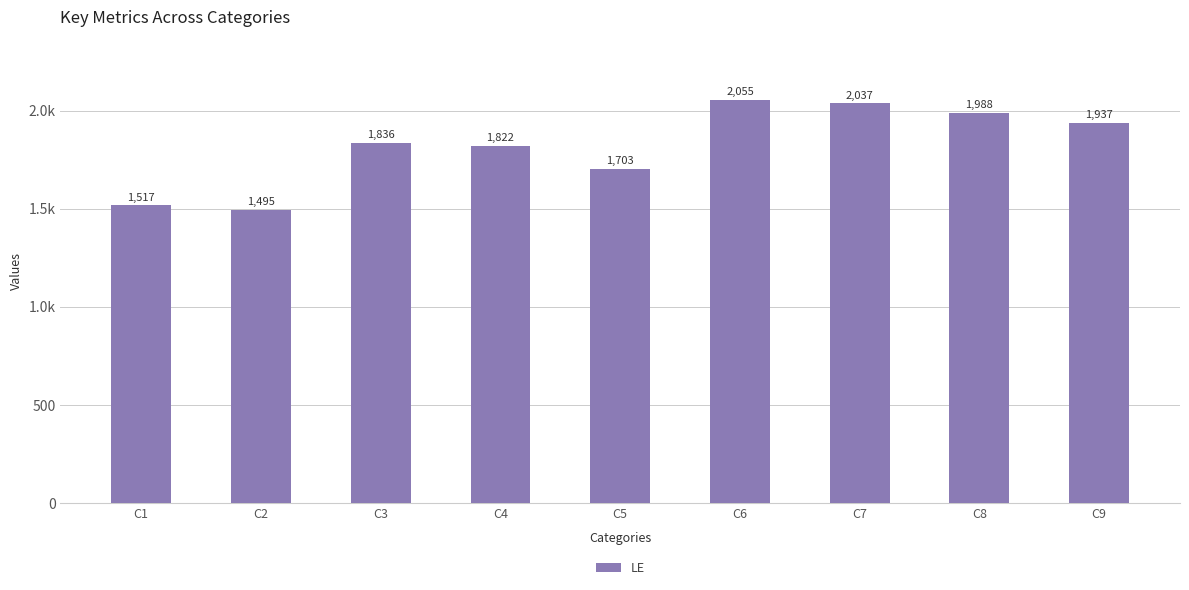

What is the greatest value displayed?

2055